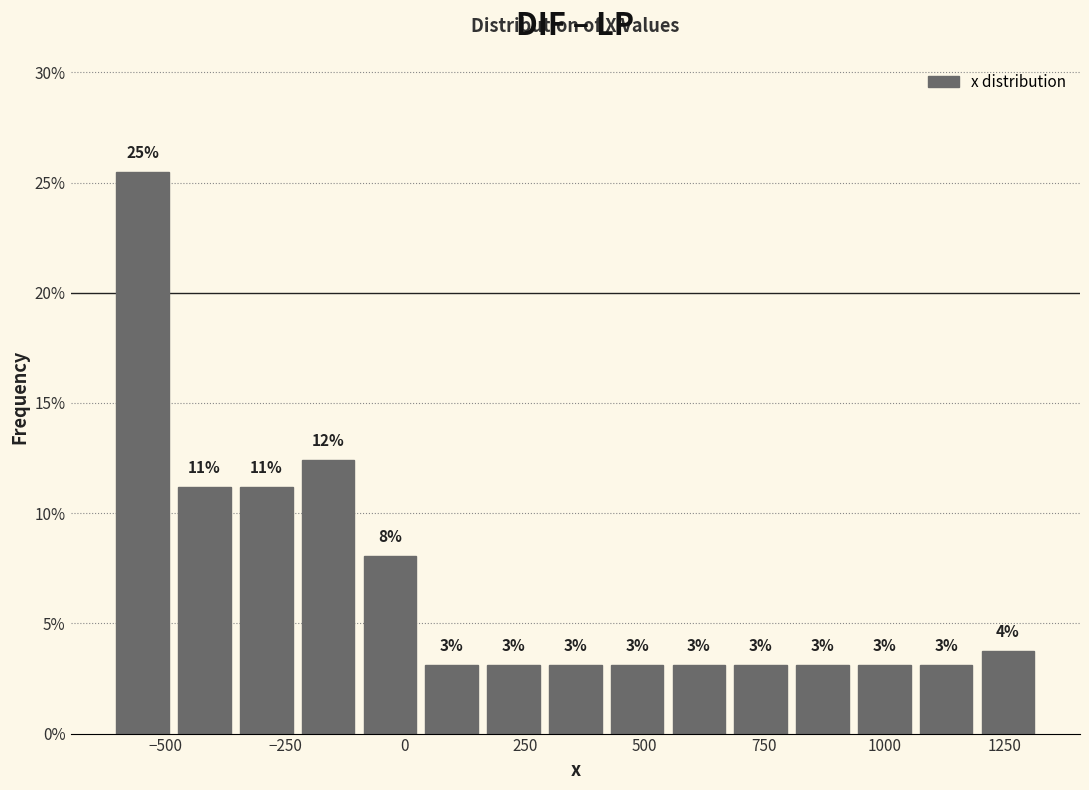

Around what value on the x-axis is the tallest bar? Give the approximate position of its centre, as read against the axis.

-550